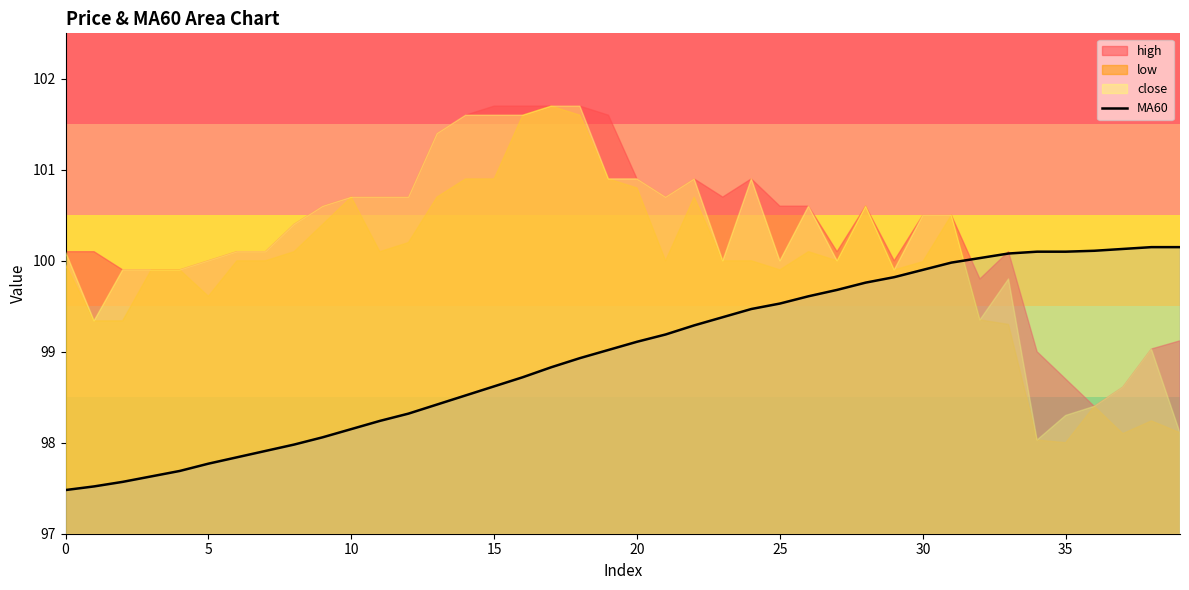

Approximately how many times larger is the value at 32 compared to 10?

1.0